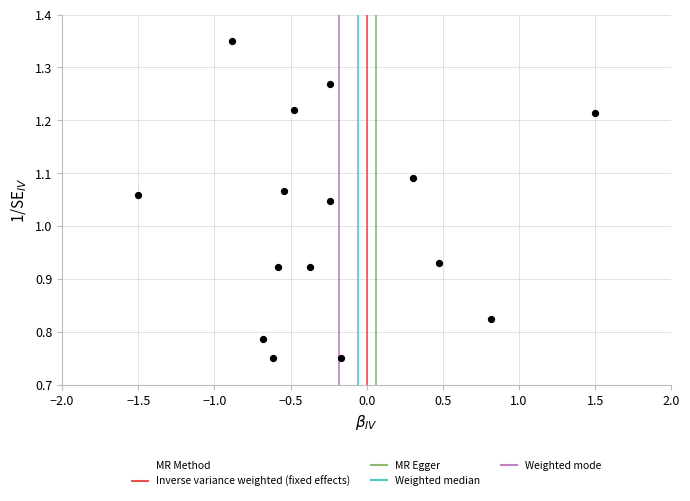

What is the range of X values (max minus min)?

3.0